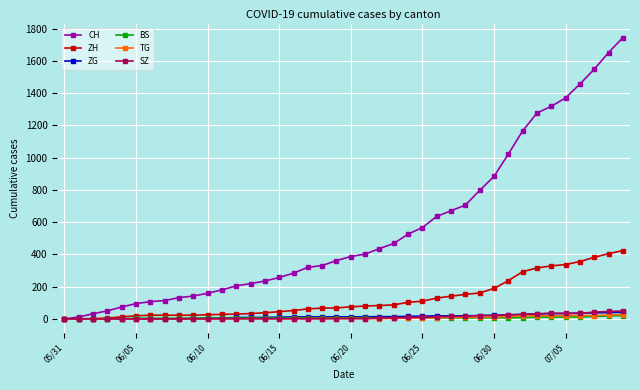

What is the value of the ZG point at the 17th from the left?

12